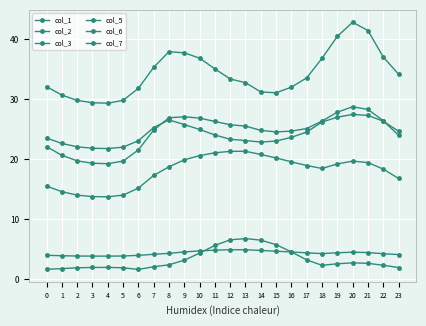

What is the average value of the col_5 series?

24.3